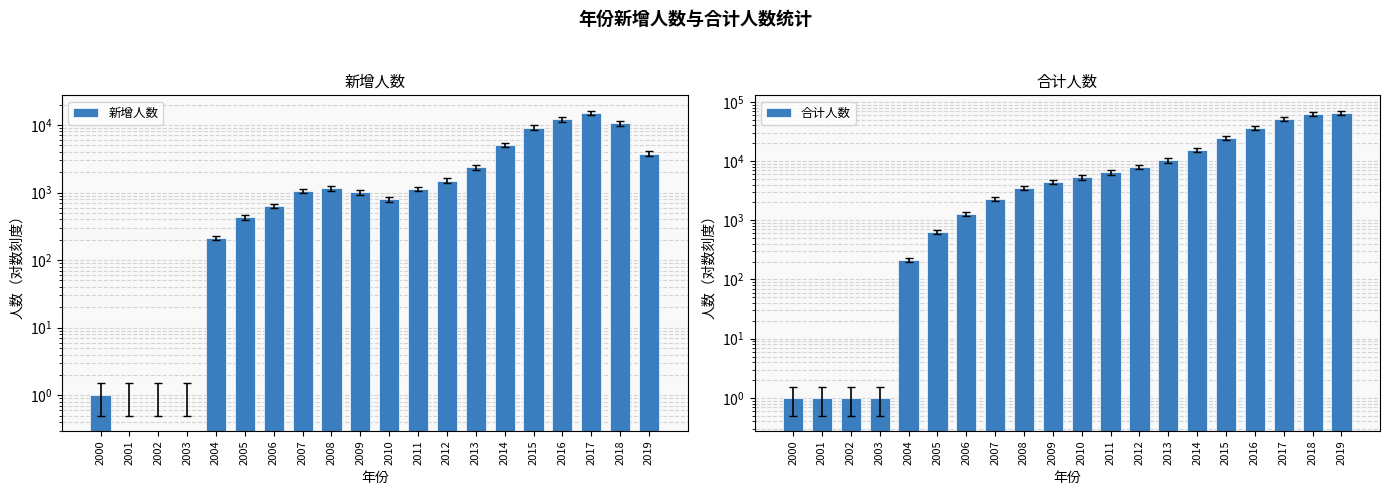

Is it true that 新增人数 equals 0 at 2001?

True